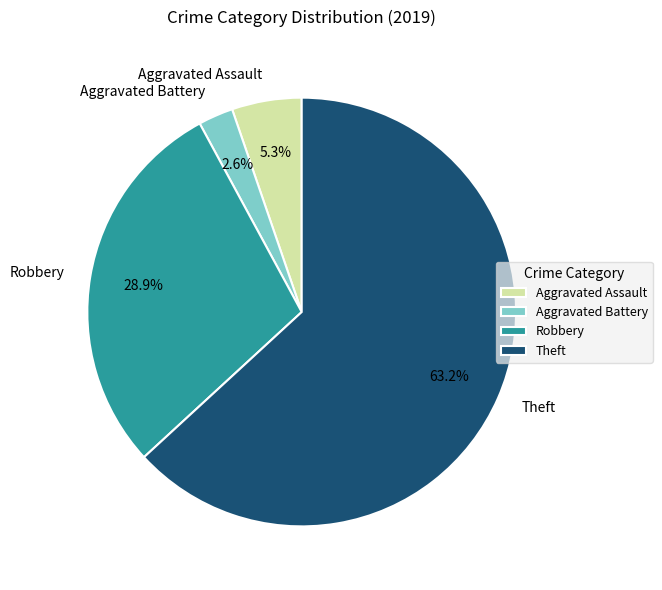

True or false: Robbery accounts for 24% of the total.

False